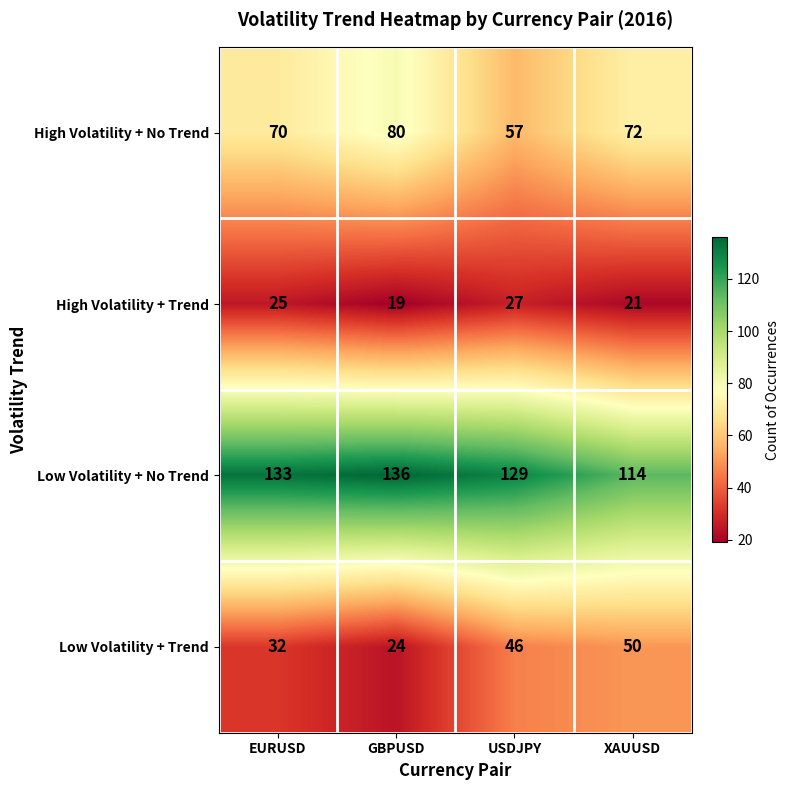

Reading right to left, what are all the values shown in this chart?

High Volatility + No Trend: XAUUSD=72	USDJPY=57	GBPUSD=80	EURUSD=70
High Volatility + Trend: XAUUSD=21	USDJPY=27	GBPUSD=19	EURUSD=25
Low Volatility + No Trend: XAUUSD=114	USDJPY=129	GBPUSD=136	EURUSD=133
Low Volatility + Trend: XAUUSD=50	USDJPY=46	GBPUSD=24	EURUSD=32